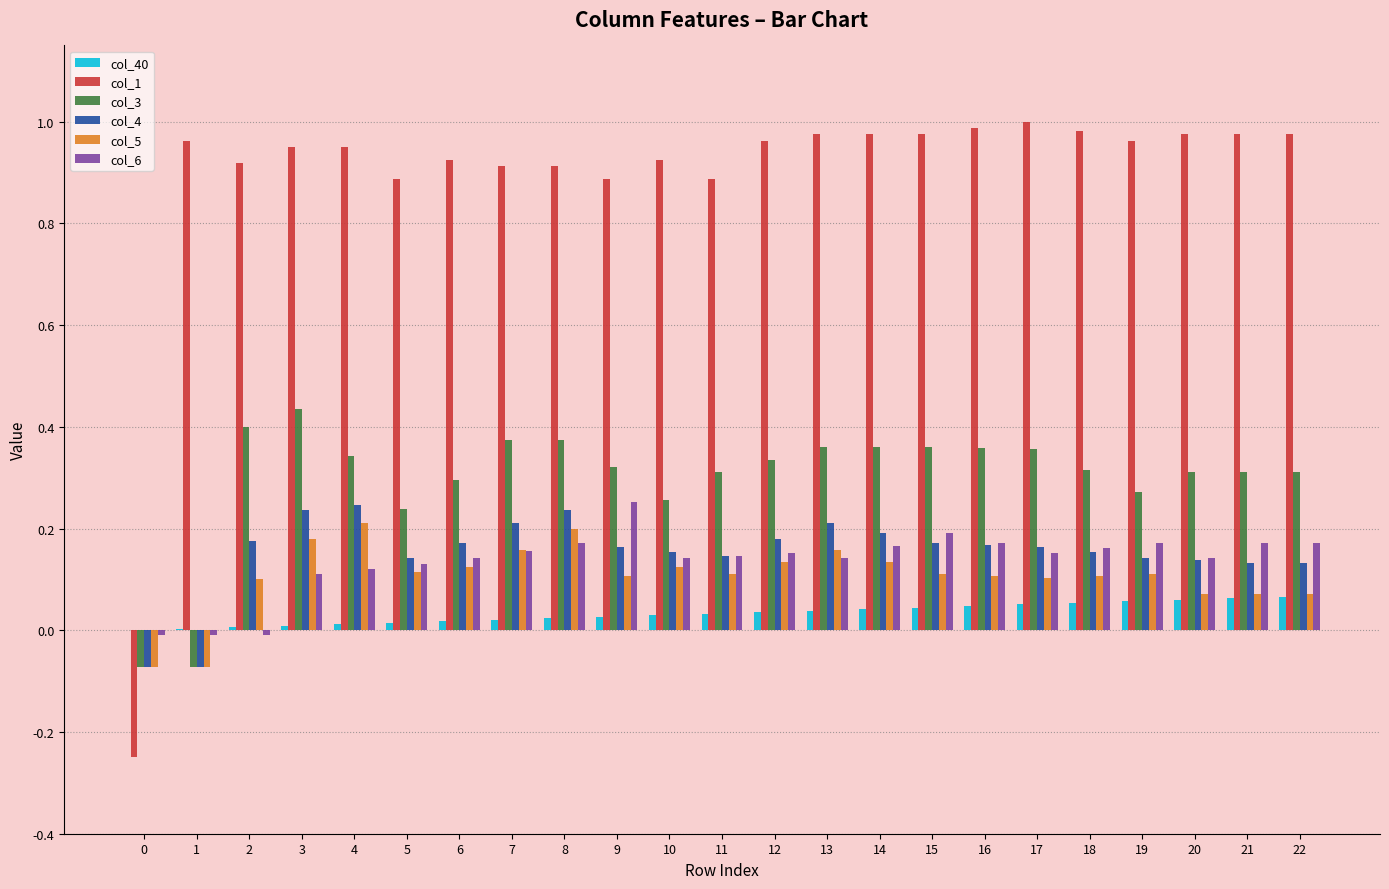

Which series has the largest total across all categories?

col_1